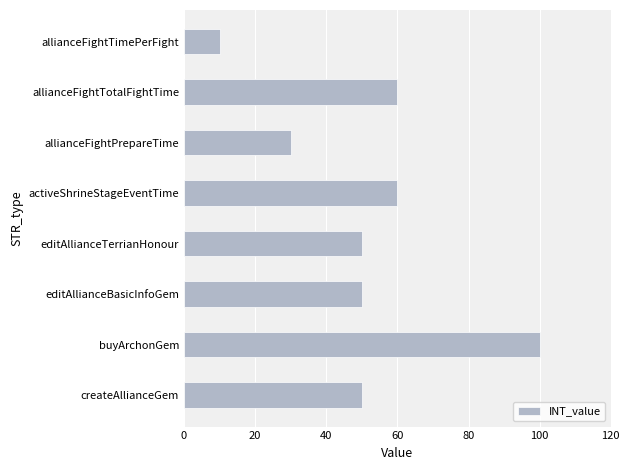

True or false: the data shows 50 at editAllianceTerrianHonour.

True